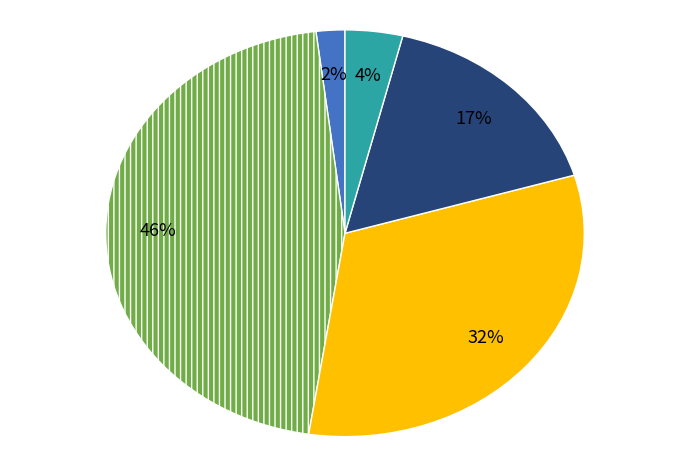

To the nearest percent, what is the difference between the largest and smallest slice percentages?

44%